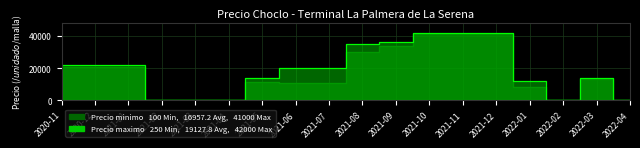

At which category does Precio minimo reach its first local peak?

2021-05